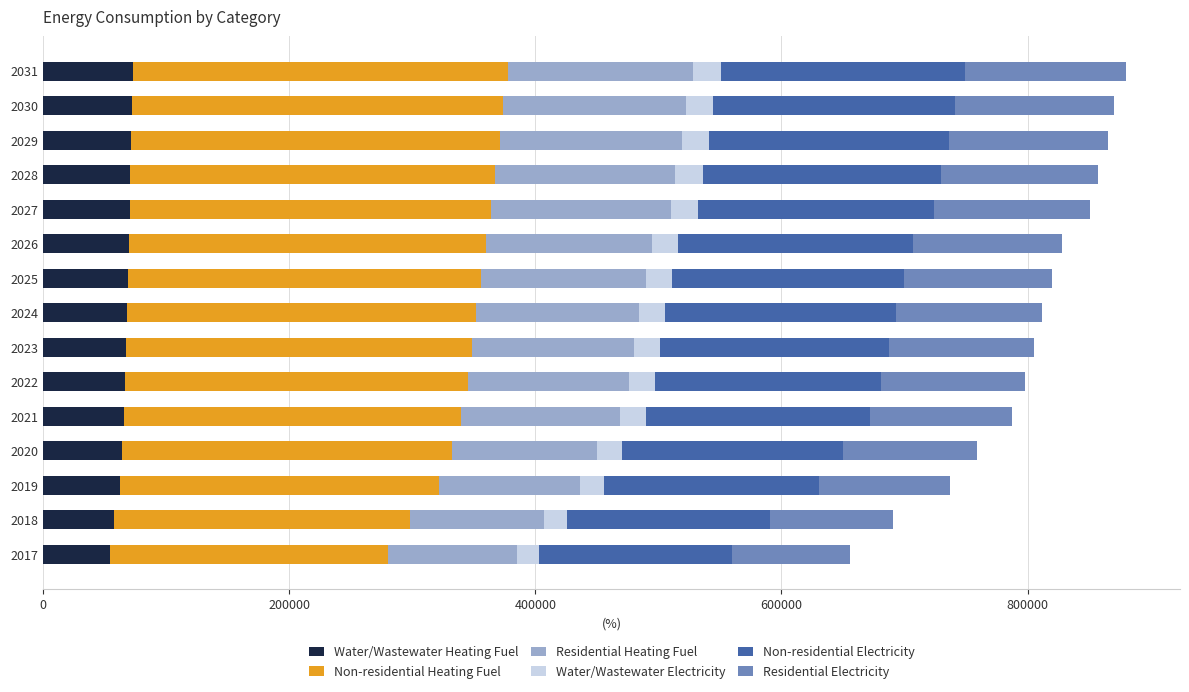

What is the highest value of the Water/Wastewater Heating Fuel series?

73252.3